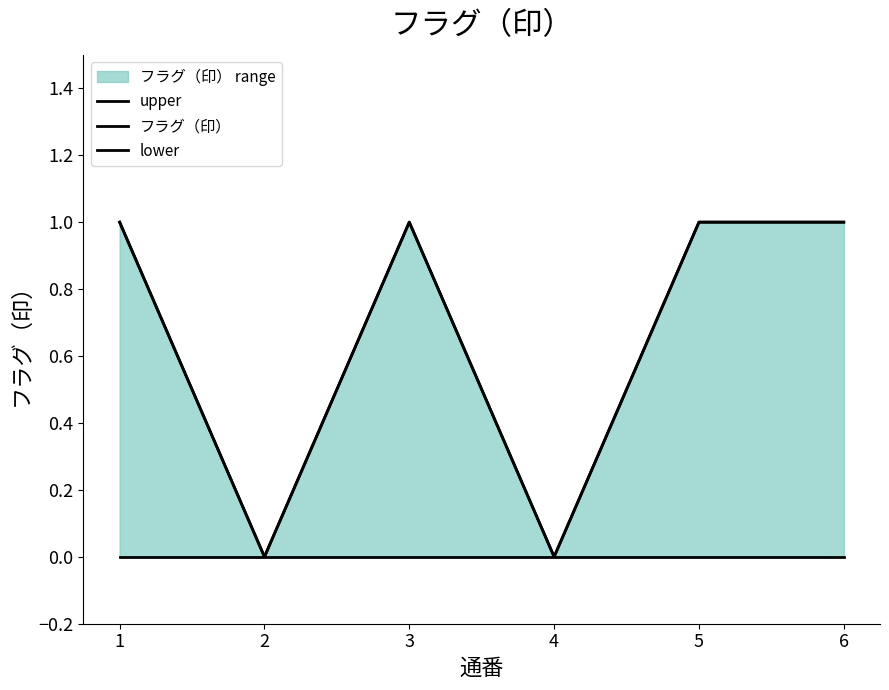

At how many categories does at least one series exceed 0?

4